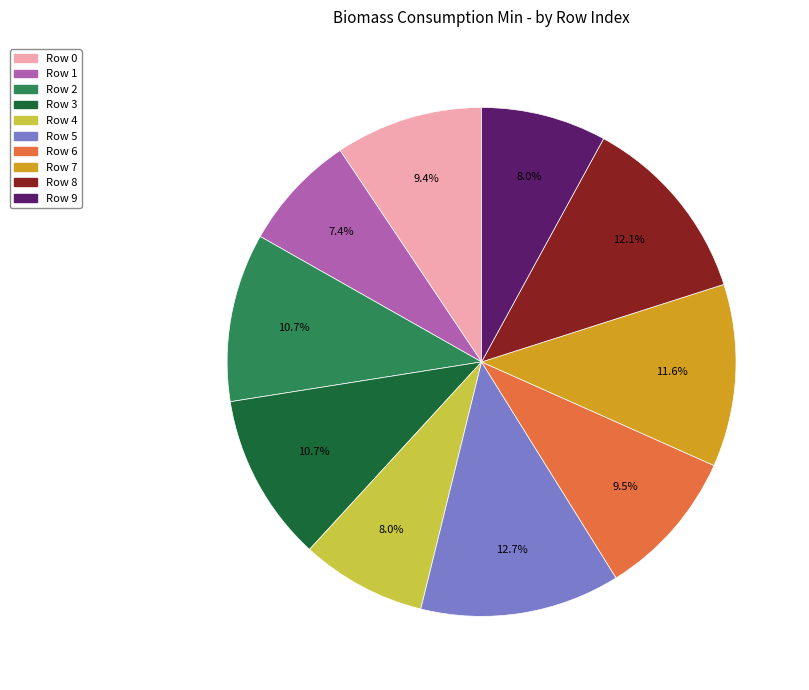

How many segments does this pie chart have?

10